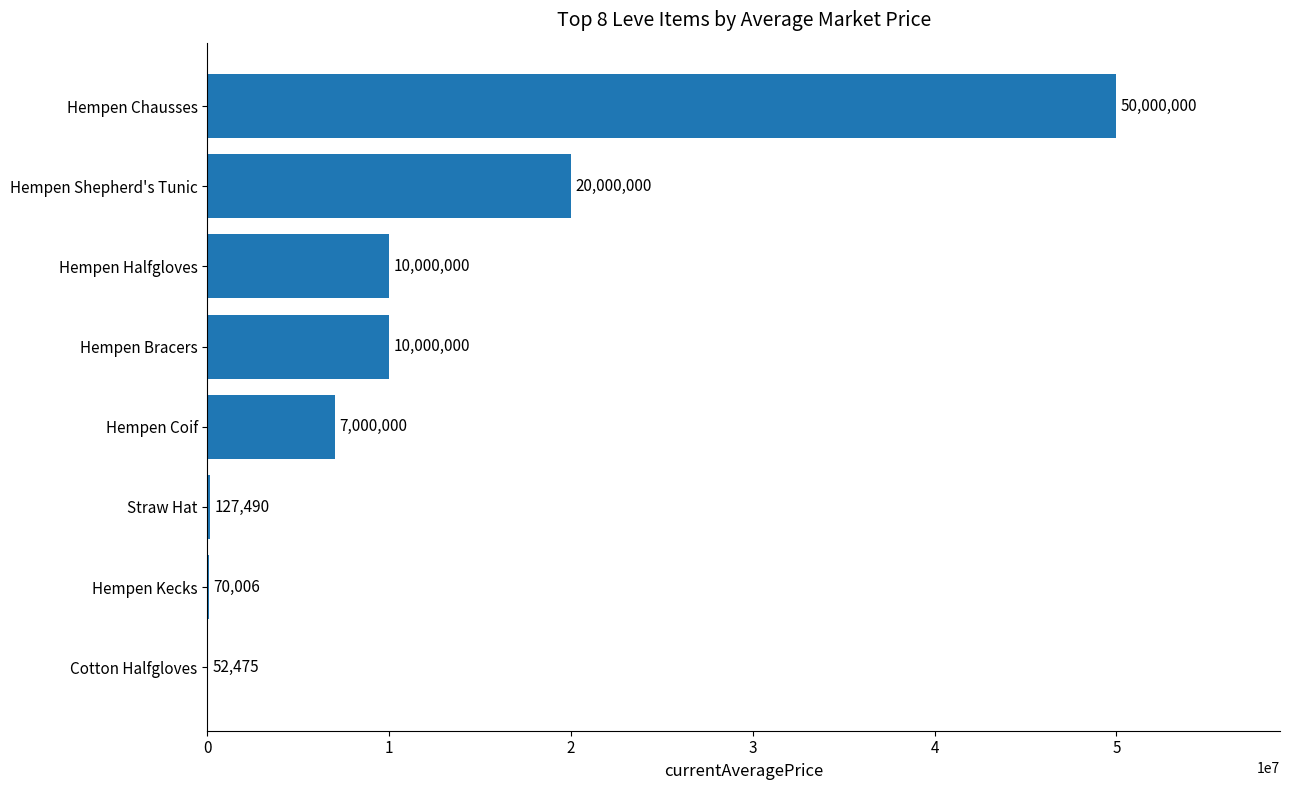

What is the approximate value at Cotton Halfgloves?

52475